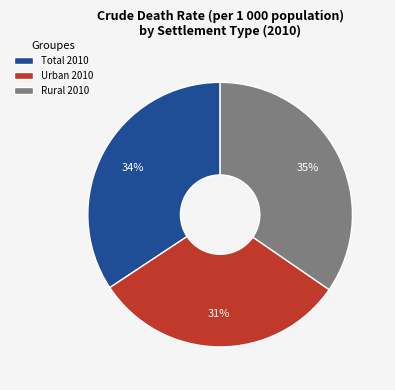

Do Total 2010 and Urban 2010 together represent more than half of the pie?

Yes